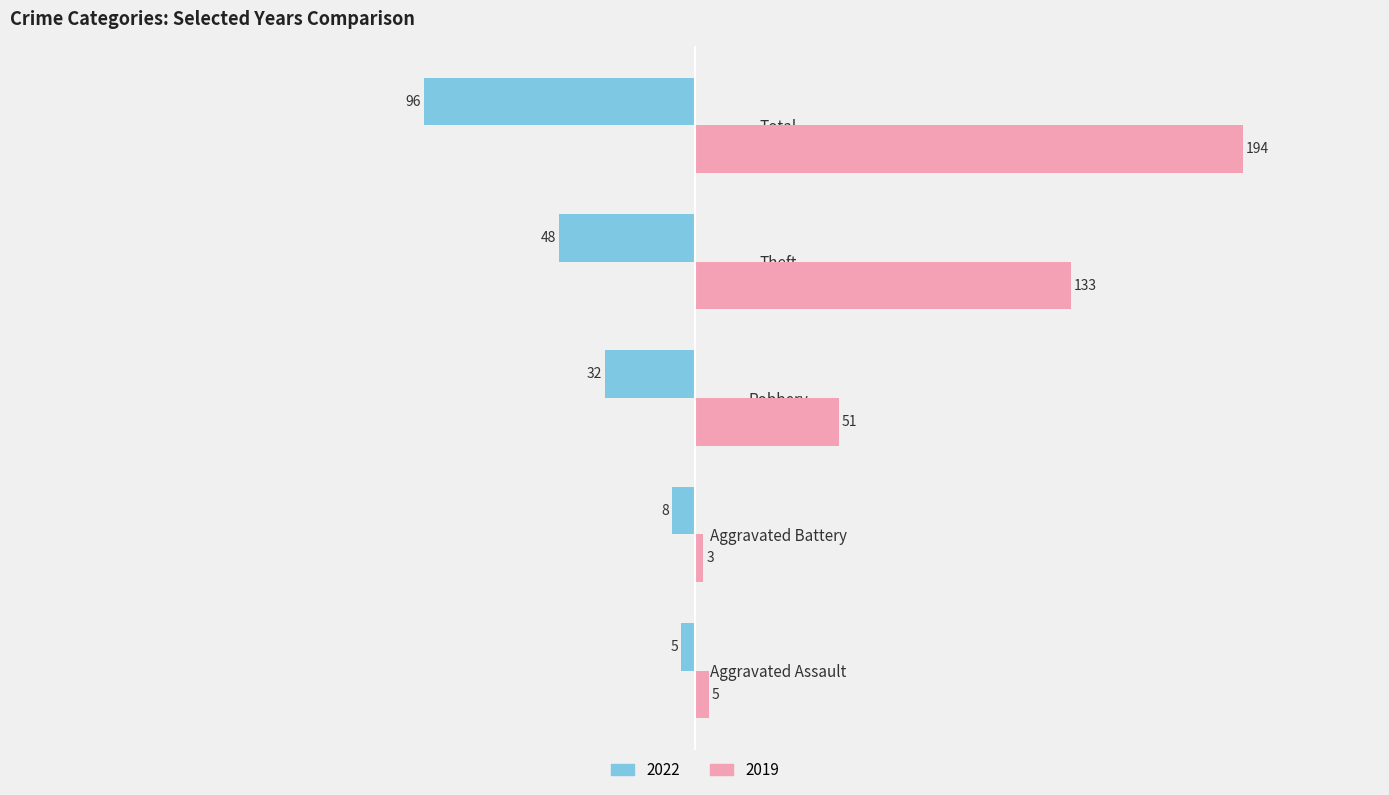

List the series in order of their peak value, highest first.

2019, 2022